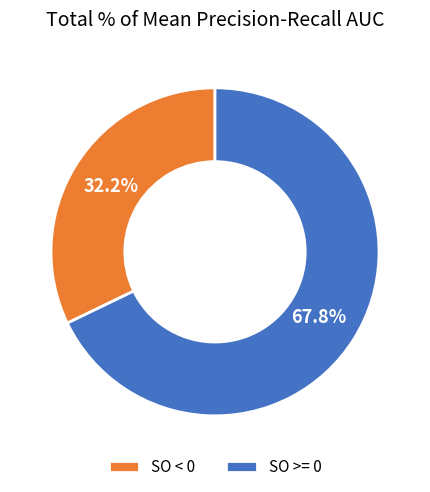

To the nearest percent, what is the average slice percentage?

50%